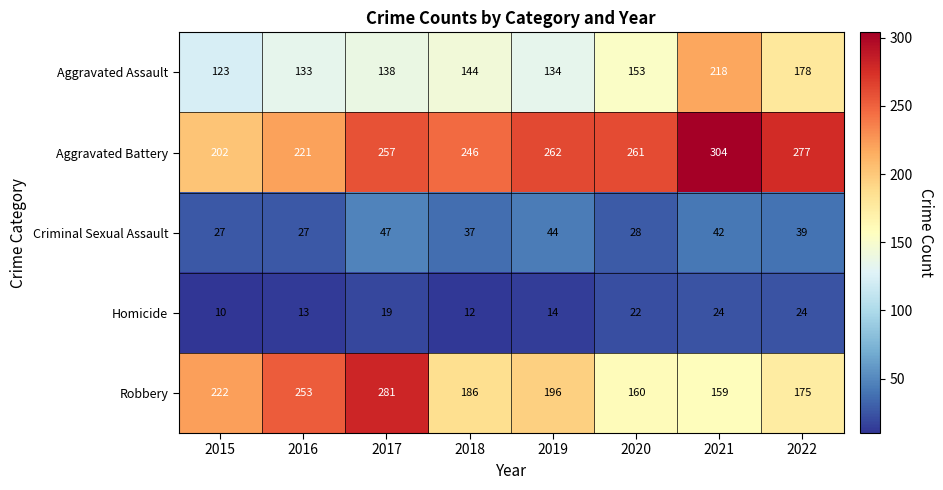

The value of Homicide at 2020 is 22. True or false?

True